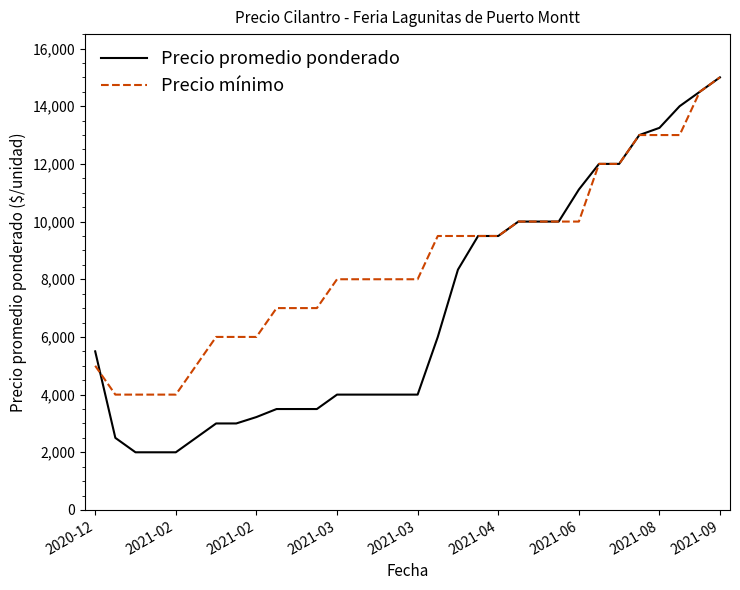

What is the smallest value displayed?

2000